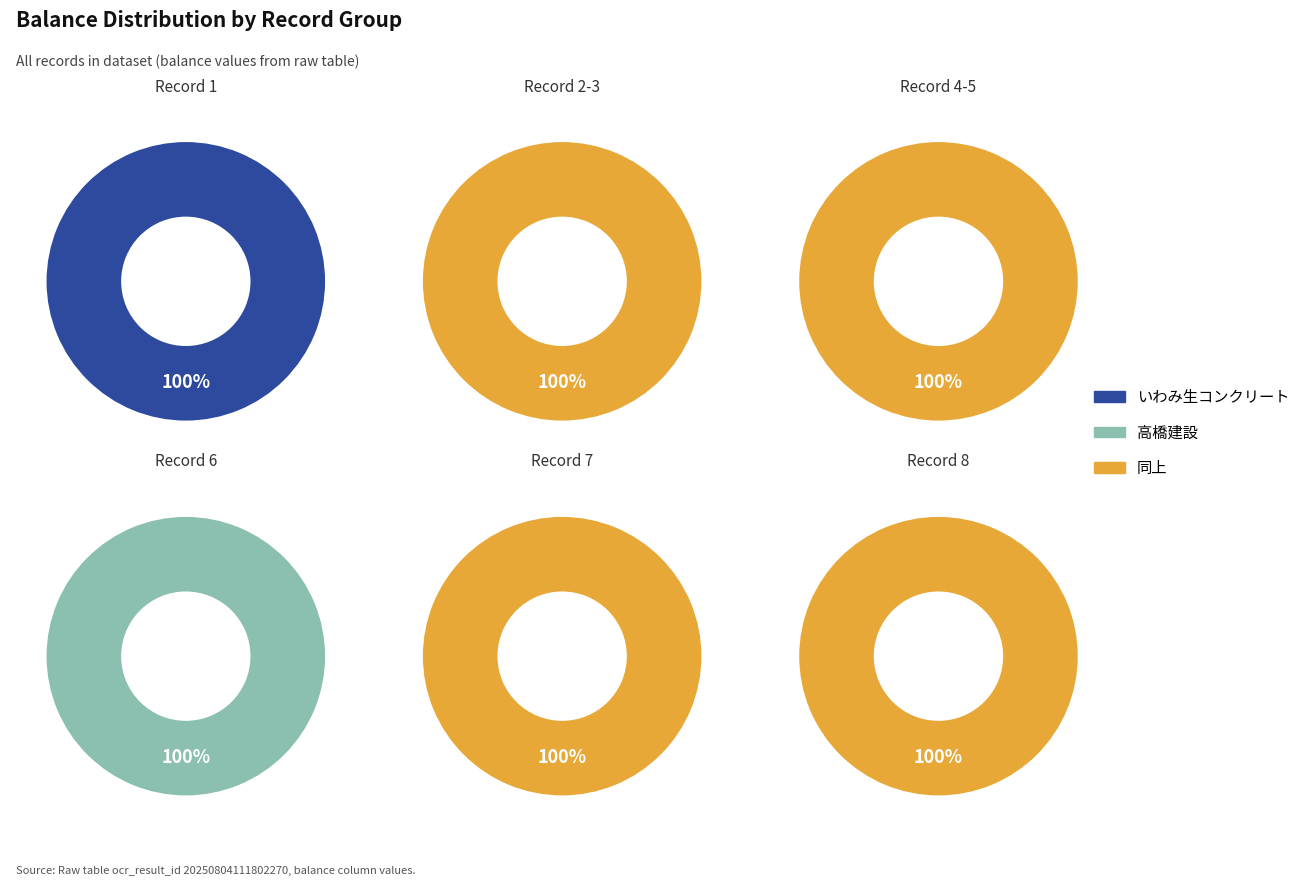

What is the largest slice in the pie chart?

1